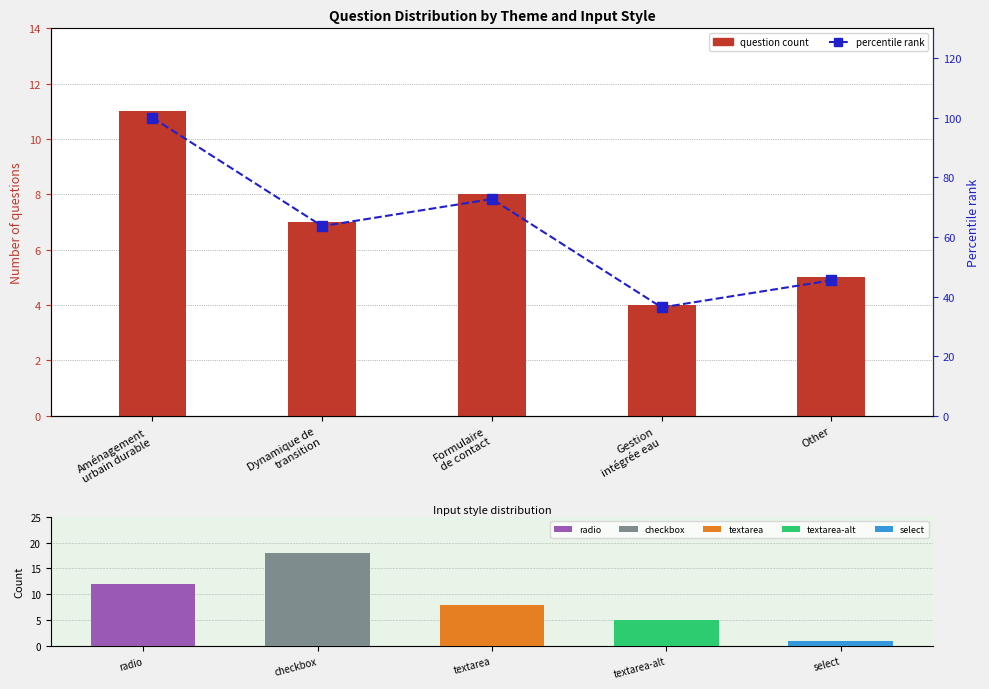

Reading right to left, list all the values displayed in this chart.

Question count per theme: 5.0	4.0	8.0	7.0	11.0
Percentile rank: 45.5	36.4	72.7	63.6	100.0